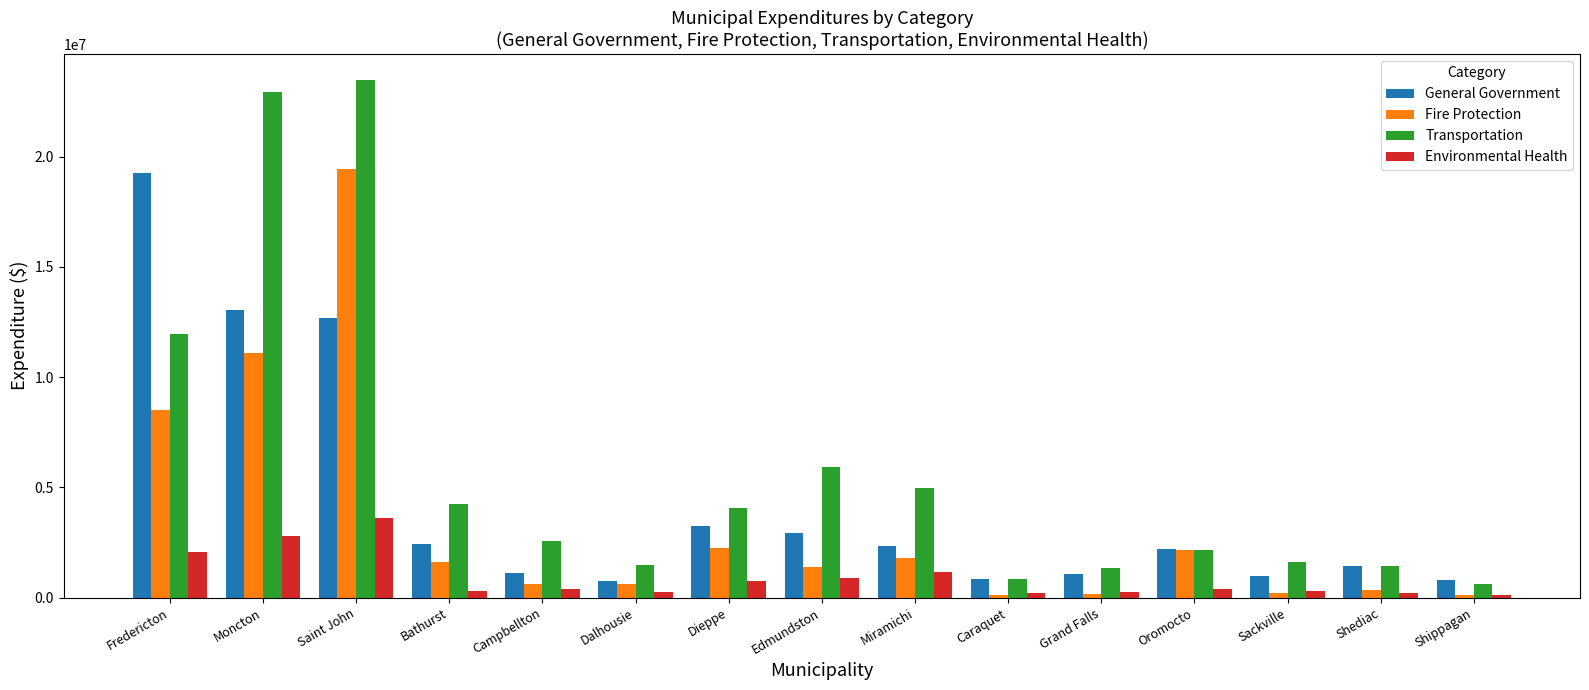

Which series has the largest total across all categories?

Transportation